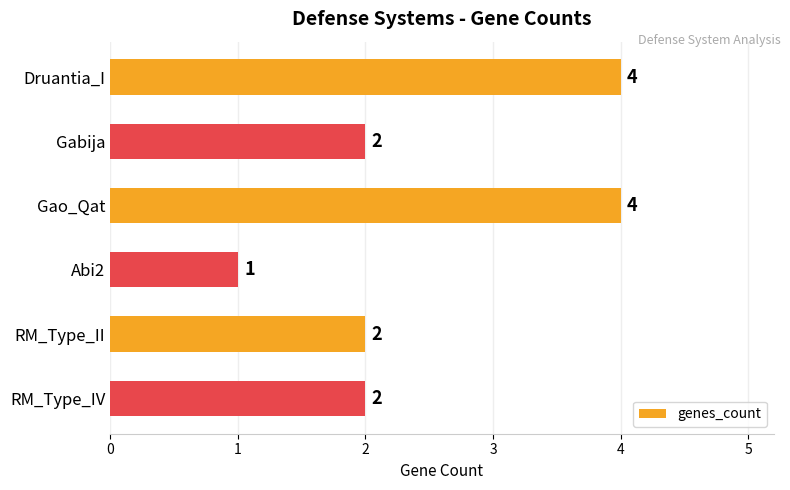

Are the bars horizontal?

Yes